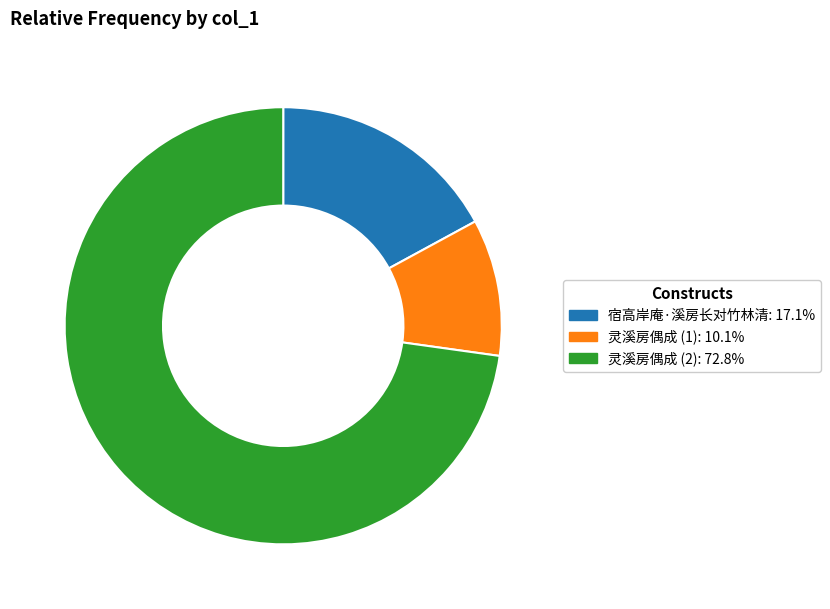

Is there a majority slice in this chart?

Yes